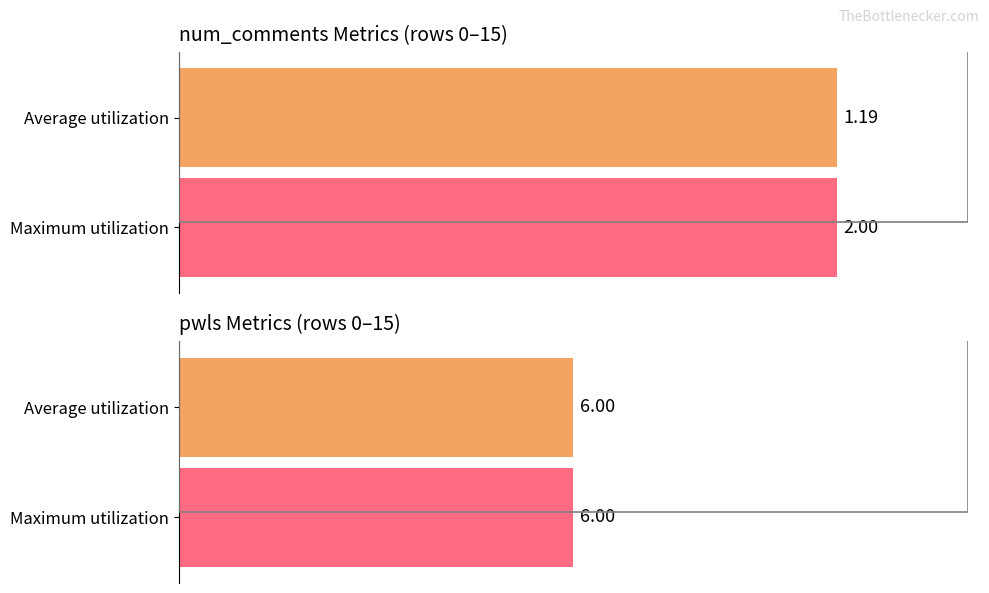

True or false: num_comments has a value of 2 at 7.

False